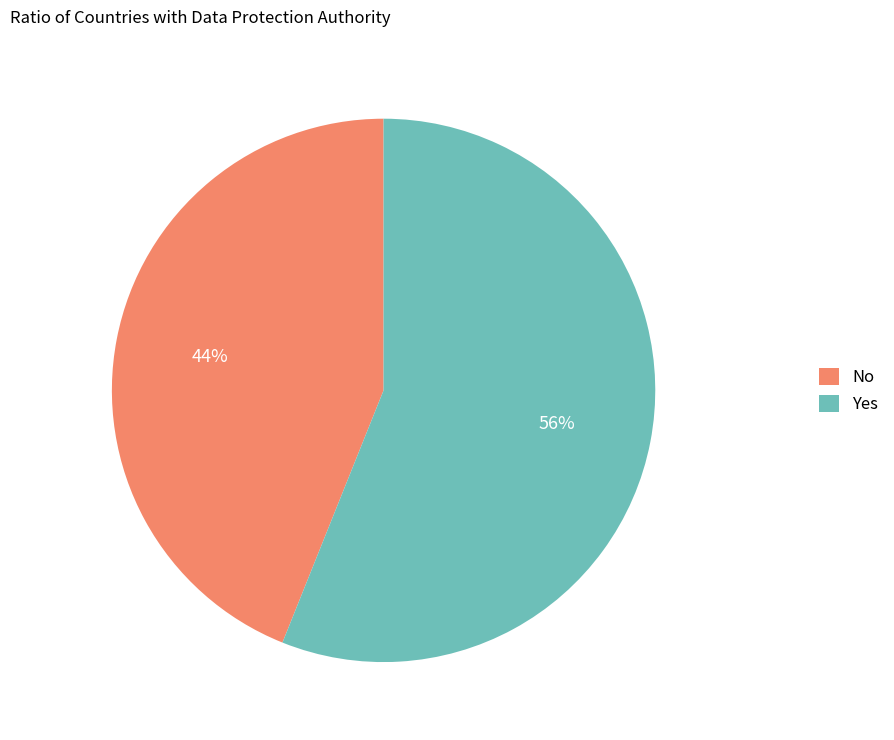

To the nearest percent, what is the average slice percentage?

50%